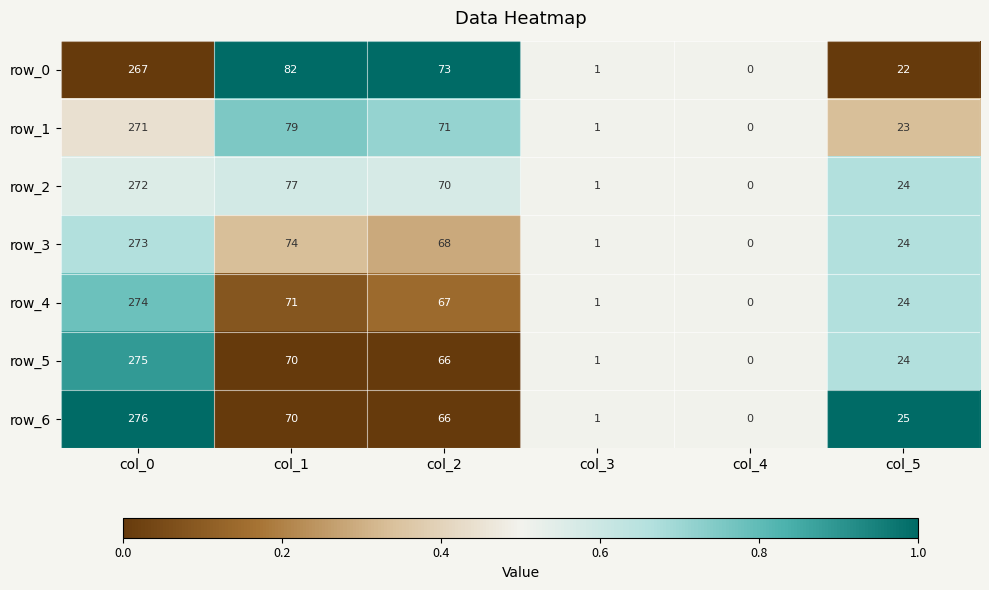

Rank the series by their maximum value, from lowest to highest.

row_0, row_1, row_2, row_3, row_4, row_5, row_6